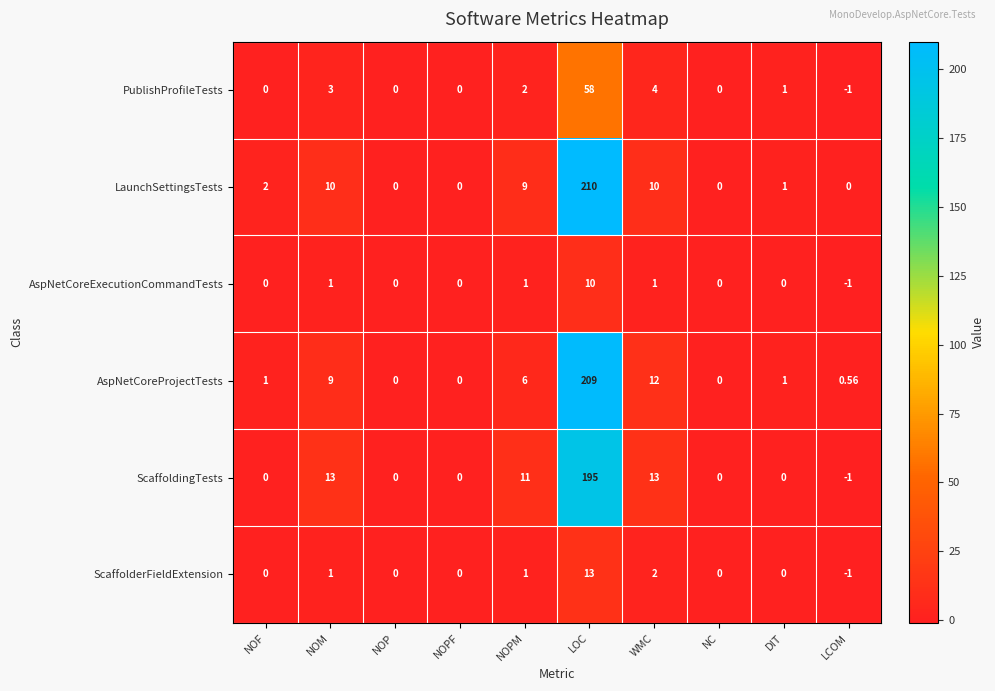

How many categories are shown in the chart?

10